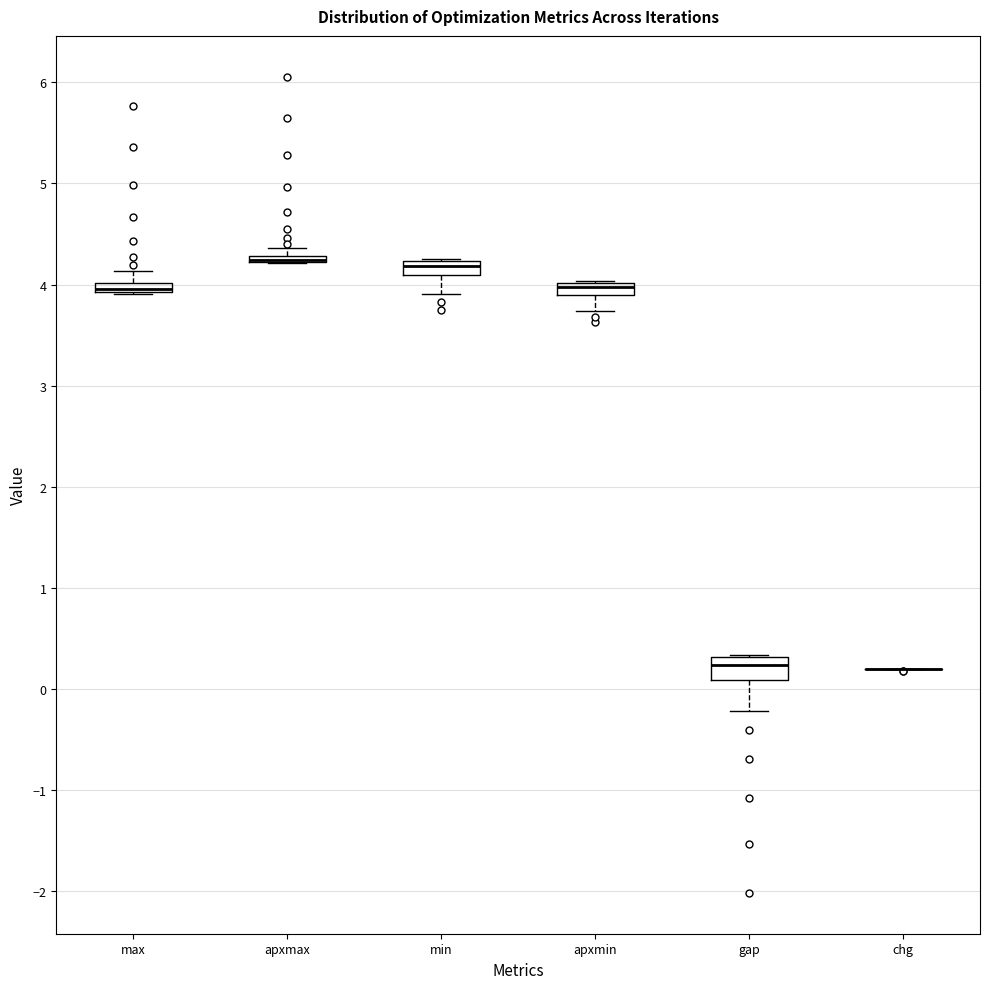

Where is the upper edge of the box for gap on the y-axis? The values are not printed on the chart, so give them approximately, as read against the axis.

0.3